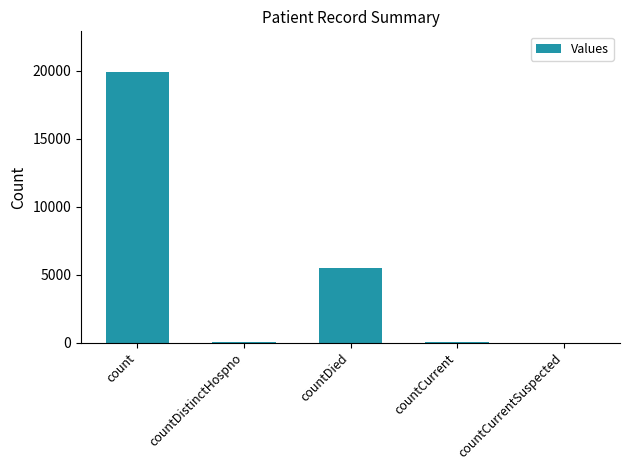

What is the sum of all values?

25501